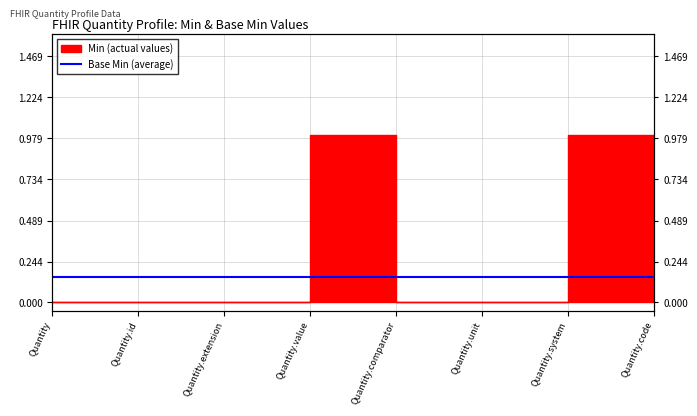

The value at Quantity.comparator is 0. True or false?

True